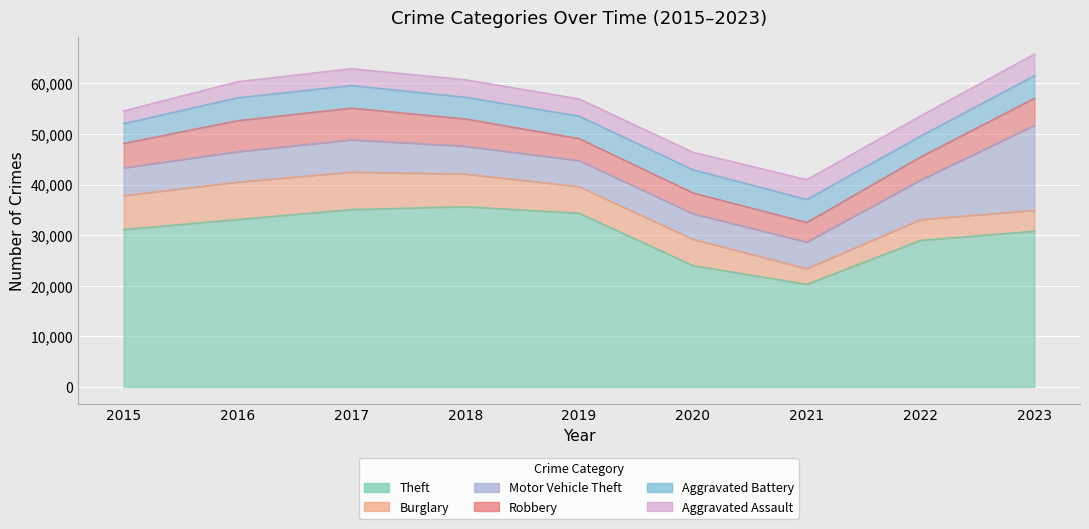

Between 2015 and 2020, which series saw the biggest shift?

Theft